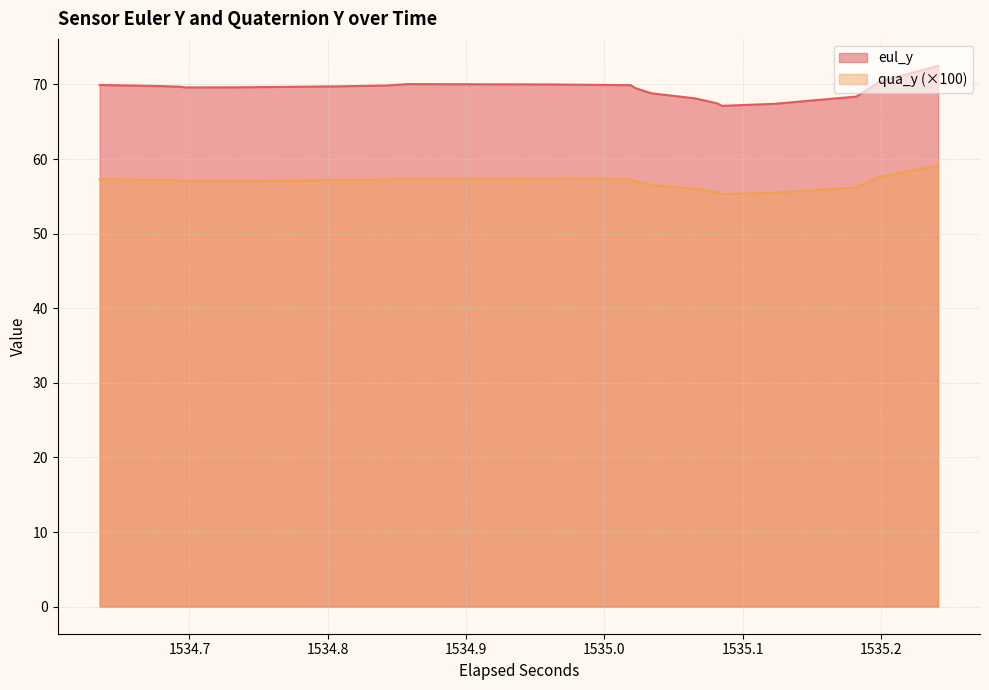

What is the sum of all qua_y values?

2277.0